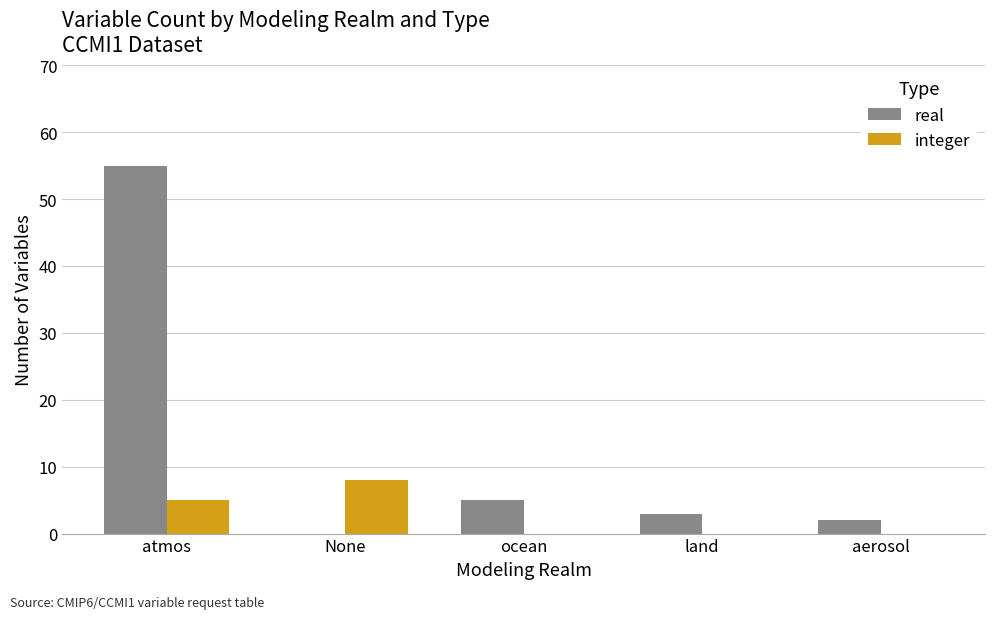

What are all the series names shown in the legend?

real, integer